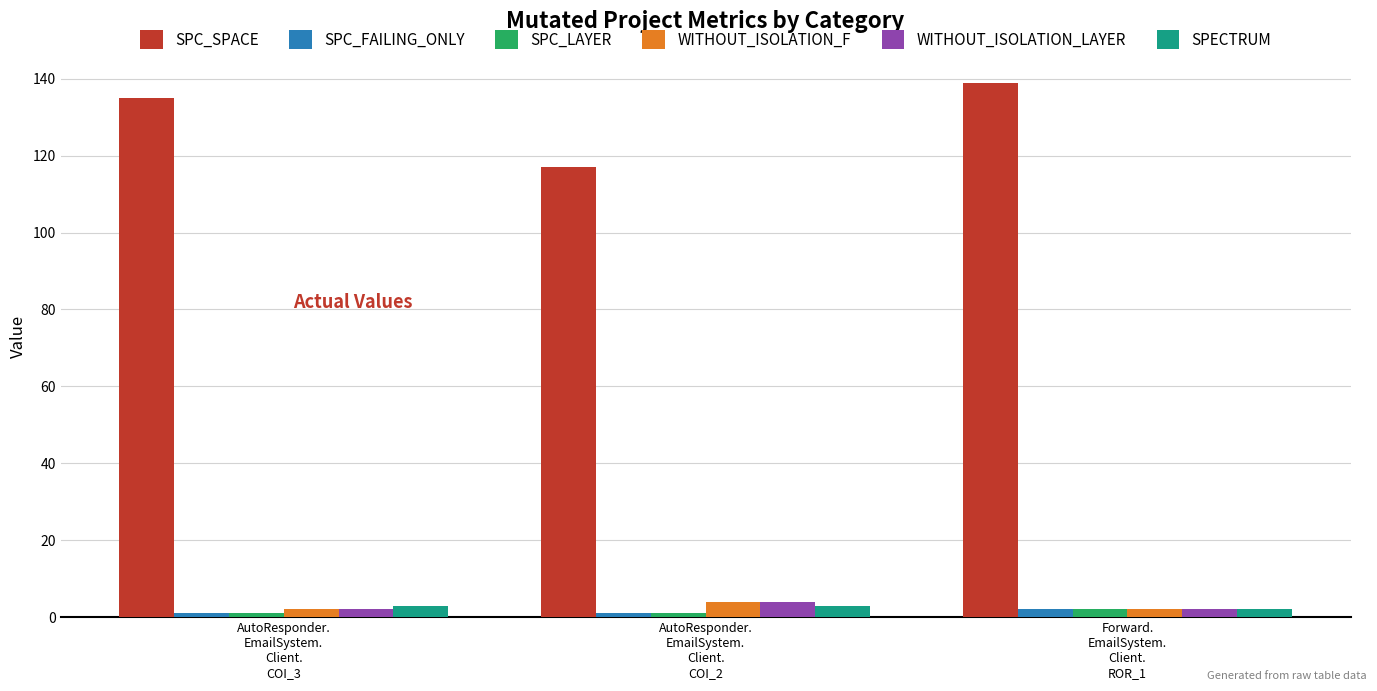

Reading right to left, what are all the values shown in this chart?

SPC_SPACE: Forward.
EmailSystem.
Client.
ROR_1=139	AutoResponder.
EmailSystem.
Client.
COI_2=117	AutoResponder.
EmailSystem.
Client.
COI_3=135
SPC_FAILING_ONLY: Forward.
EmailSystem.
Client.
ROR_1=2	AutoResponder.
EmailSystem.
Client.
COI_2=1	AutoResponder.
EmailSystem.
Client.
COI_3=1
SPC_LAYER: Forward.
EmailSystem.
Client.
ROR_1=2	AutoResponder.
EmailSystem.
Client.
COI_2=1	AutoResponder.
EmailSystem.
Client.
COI_3=1
WITHOUT_ISOLATION_F: Forward.
EmailSystem.
Client.
ROR_1=2	AutoResponder.
EmailSystem.
Client.
COI_2=4	AutoResponder.
EmailSystem.
Client.
COI_3=2
WITHOUT_ISOLATION_LAYER: Forward.
EmailSystem.
Client.
ROR_1=2	AutoResponder.
EmailSystem.
Client.
COI_2=4	AutoResponder.
EmailSystem.
Client.
COI_3=2
SPECTRUM: Forward.
EmailSystem.
Client.
ROR_1=2	AutoResponder.
EmailSystem.
Client.
COI_2=3	AutoResponder.
EmailSystem.
Client.
COI_3=3